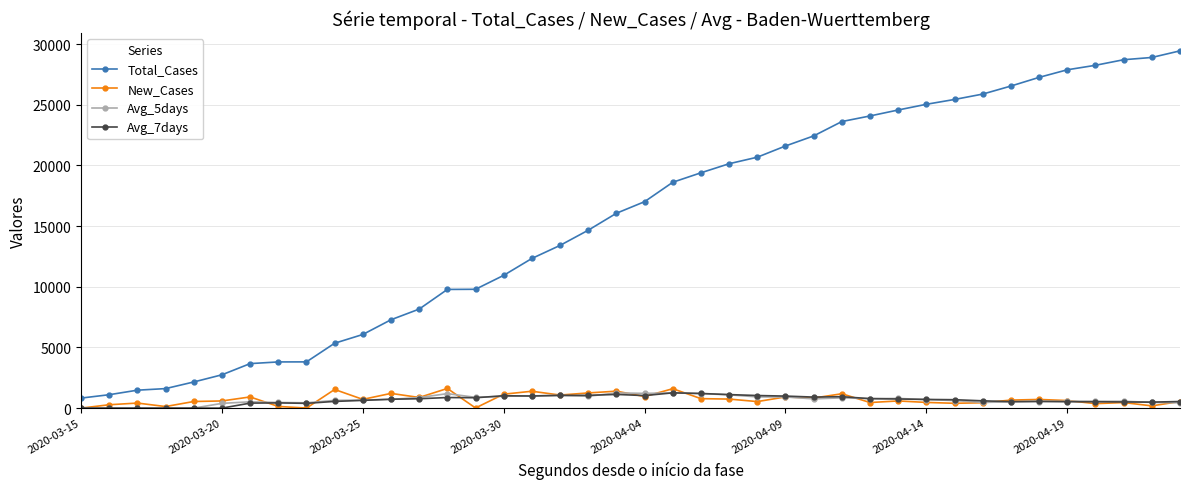

Which series has the largest range (max minus min)?

Total_Cases